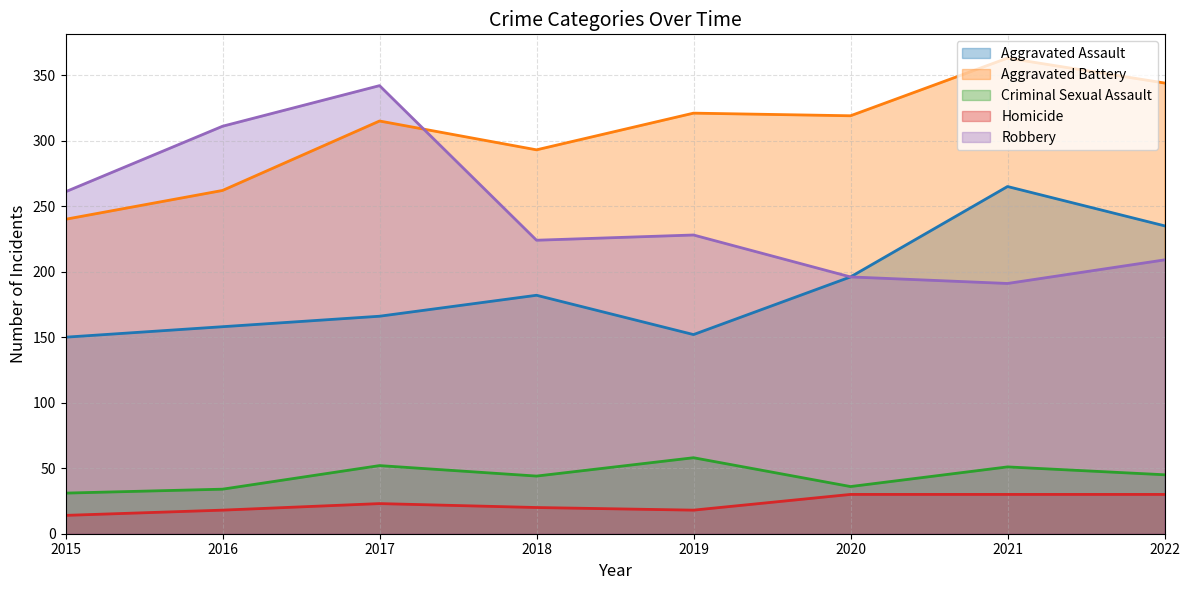

How many values in the Homicide series exceed 23?

3